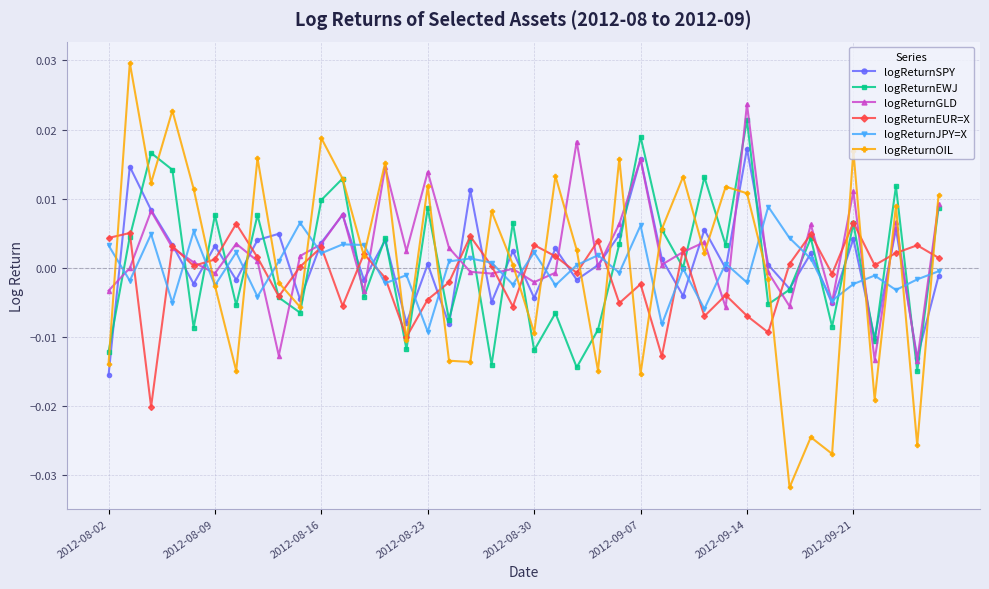

True or false: logReturnEUR=X has more than 1 interior local peaks.

True